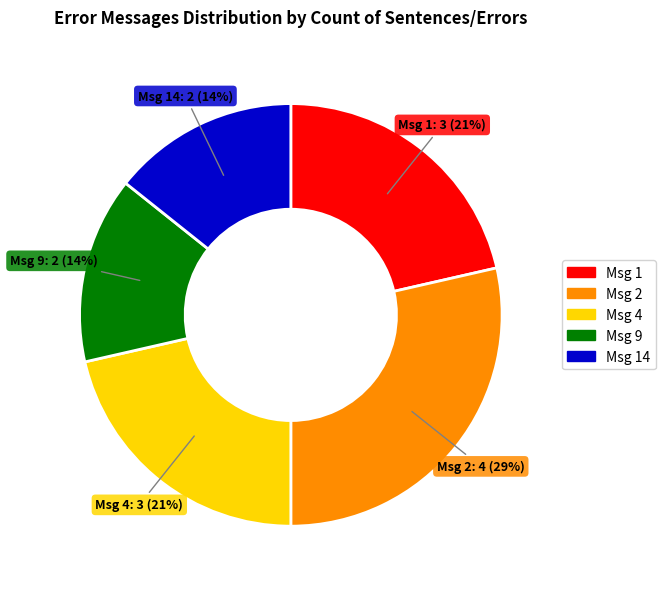

How many segments does this pie chart have?

5